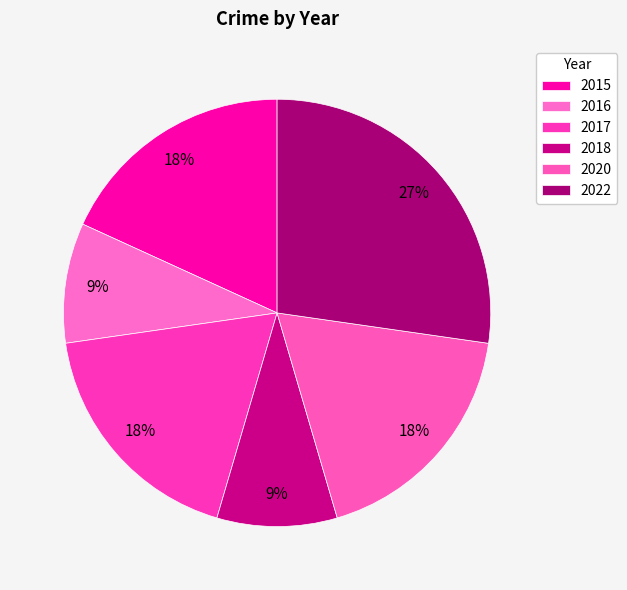

To the nearest percent, what is the difference between the largest and smallest slice percentages?

18%